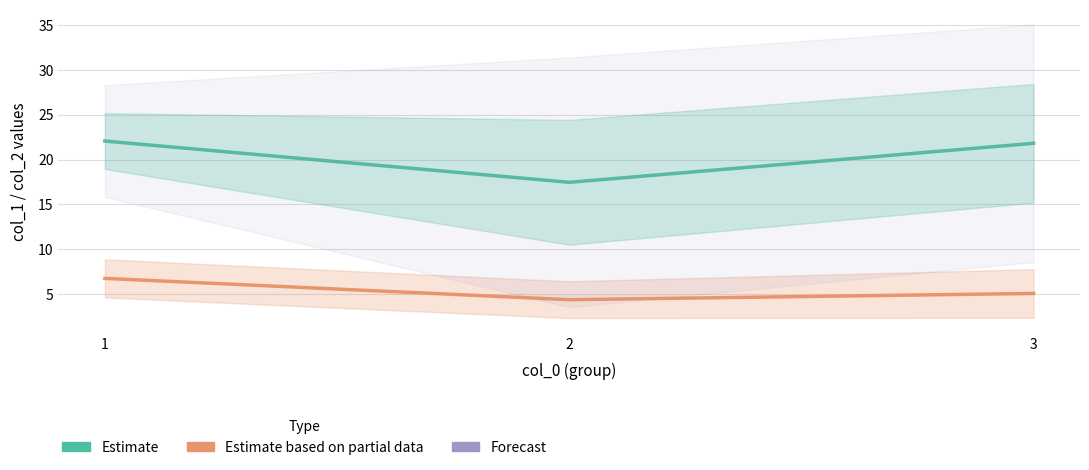

Which series has the largest range (max minus min)?

col_1 (Estimate)